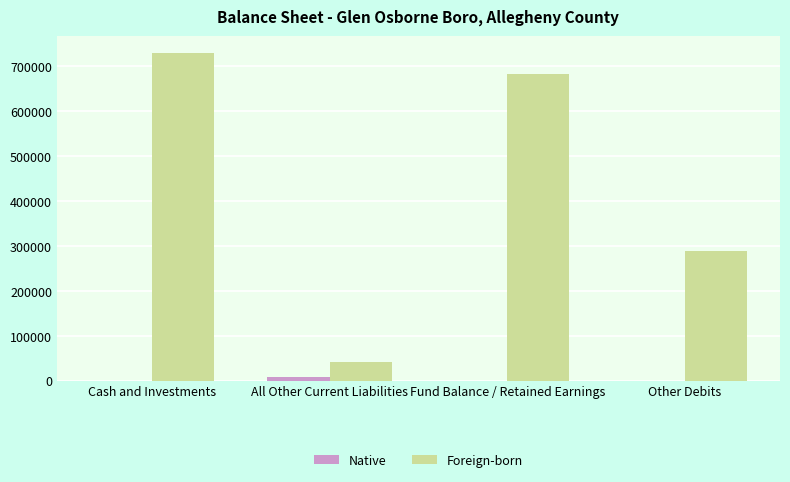

What is the highest value of the Foreign-born series?

730758